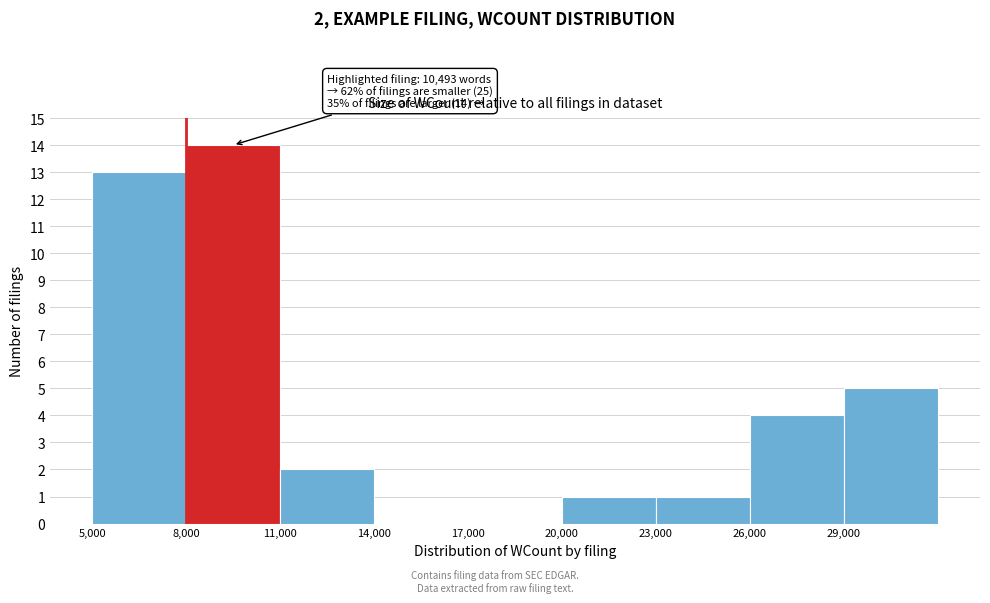

Over which range of the x-axis is the bar tallest?

8000 to 11000